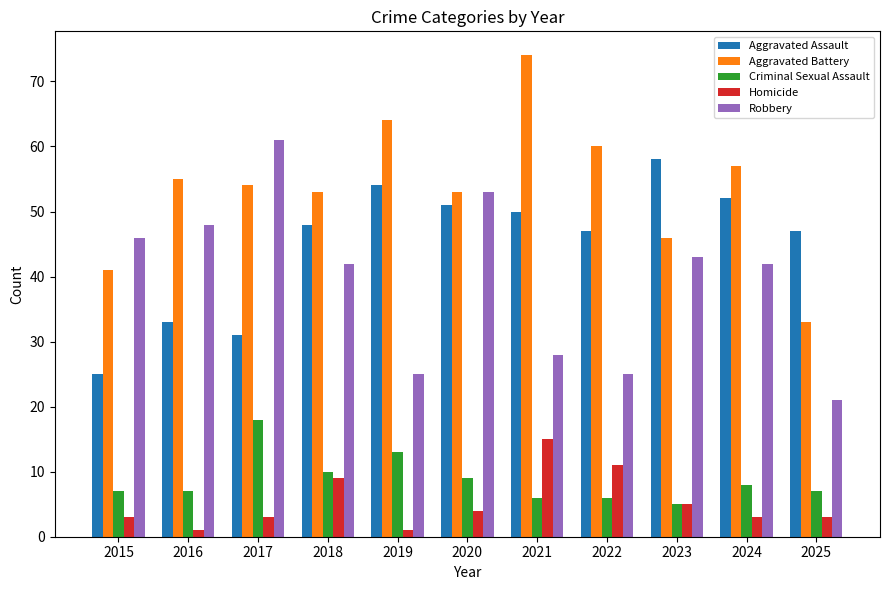

Rank the series by their maximum value, from highest to lowest.

Aggravated Battery, Robbery, Aggravated Assault, Criminal Sexual Assault, Homicide